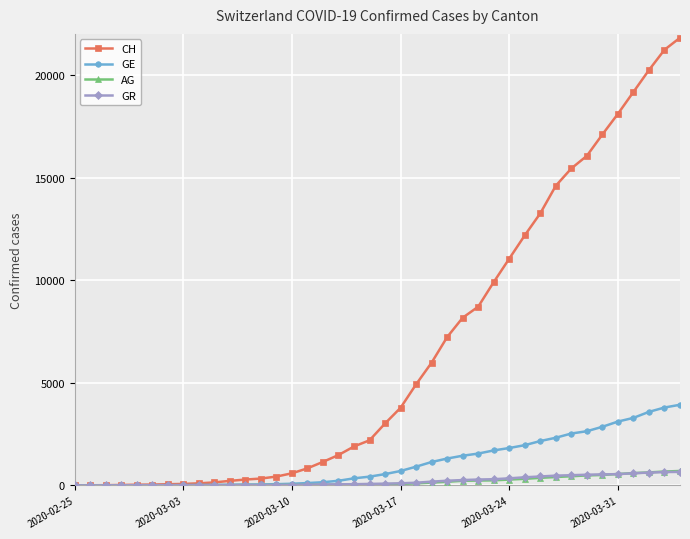

What is the maximum value shown in the chart?

21812